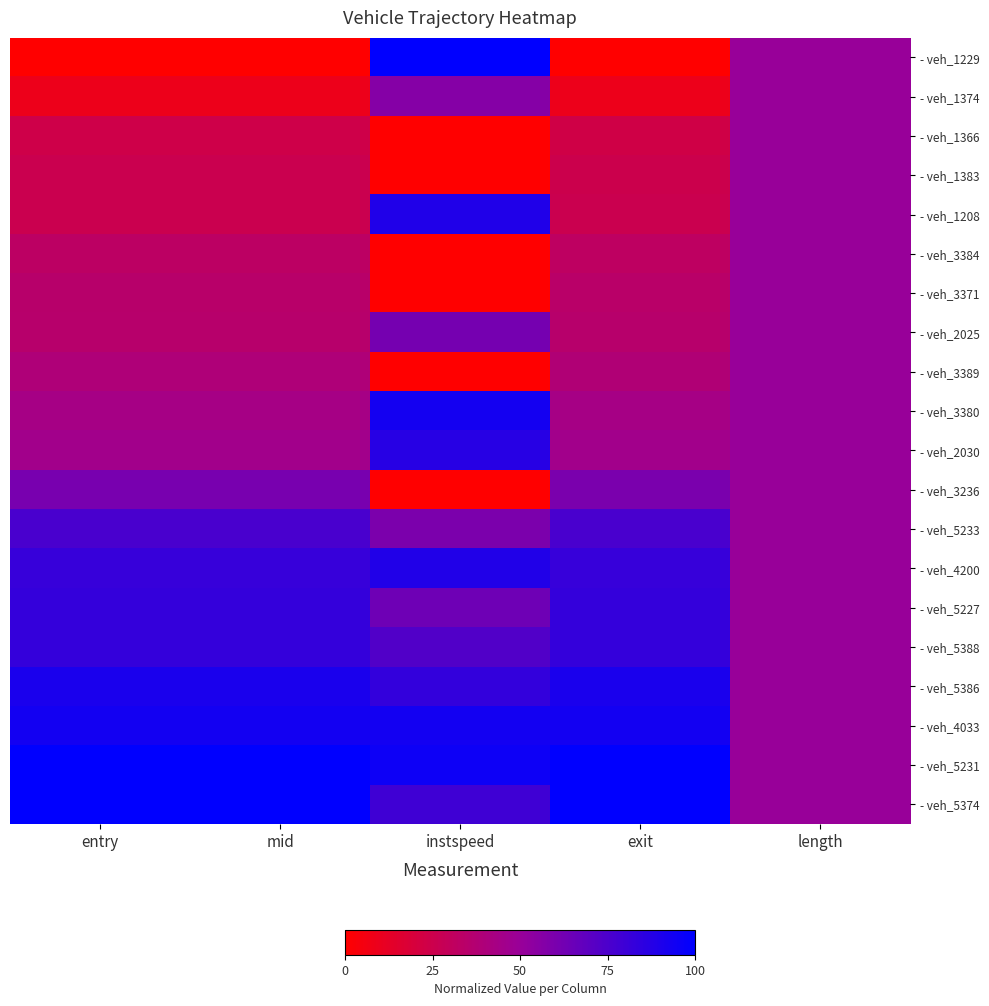

At which category does the chart reach its minimum across all series?

entry